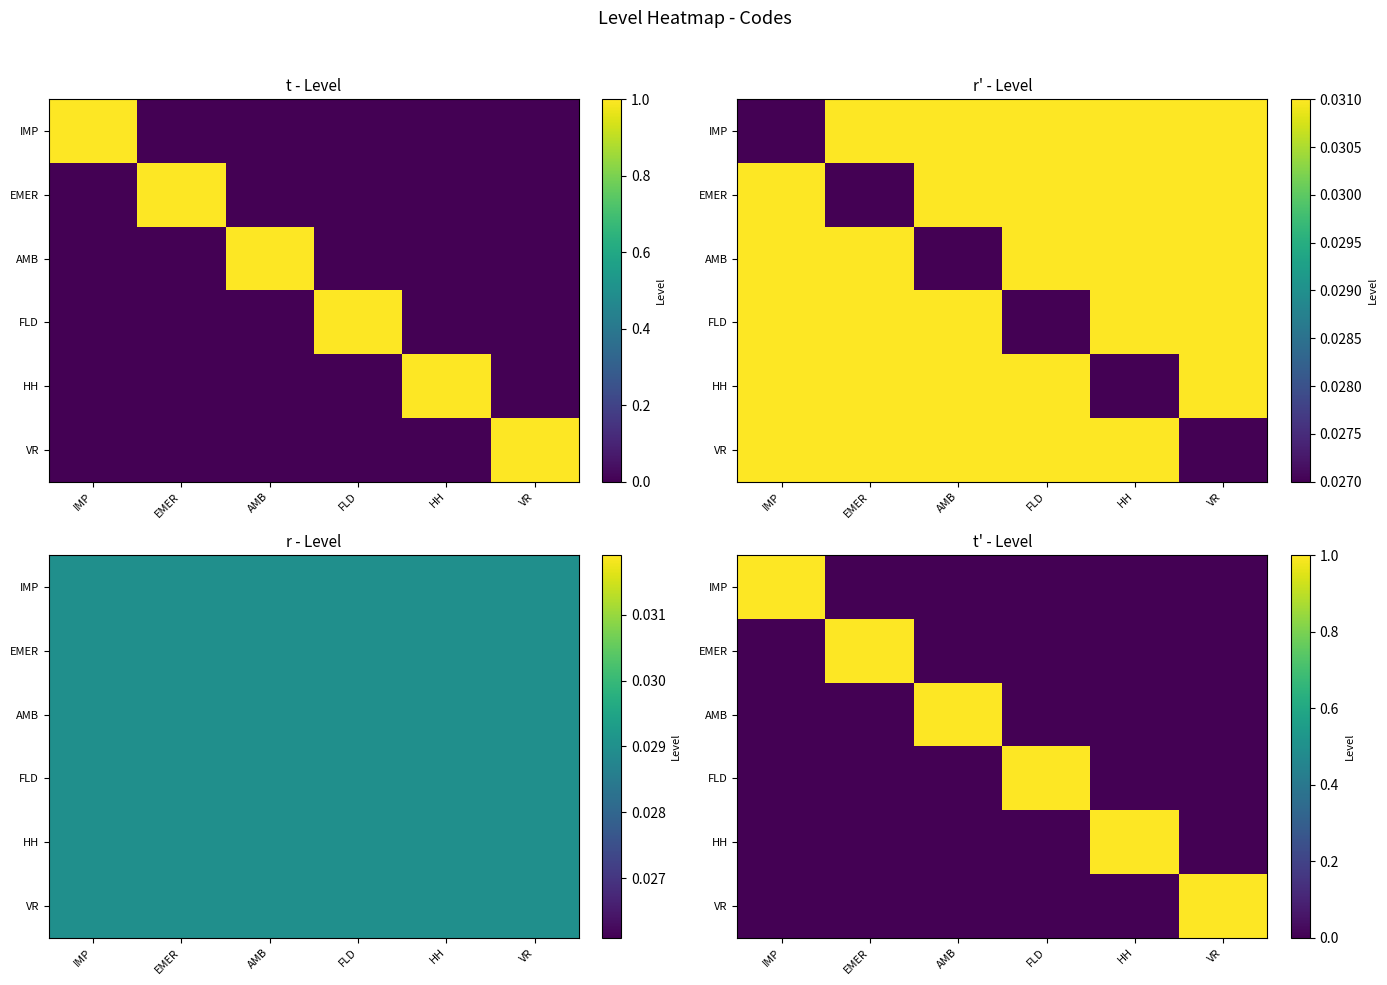

Which series changed the most between EMER and HH?

EMER